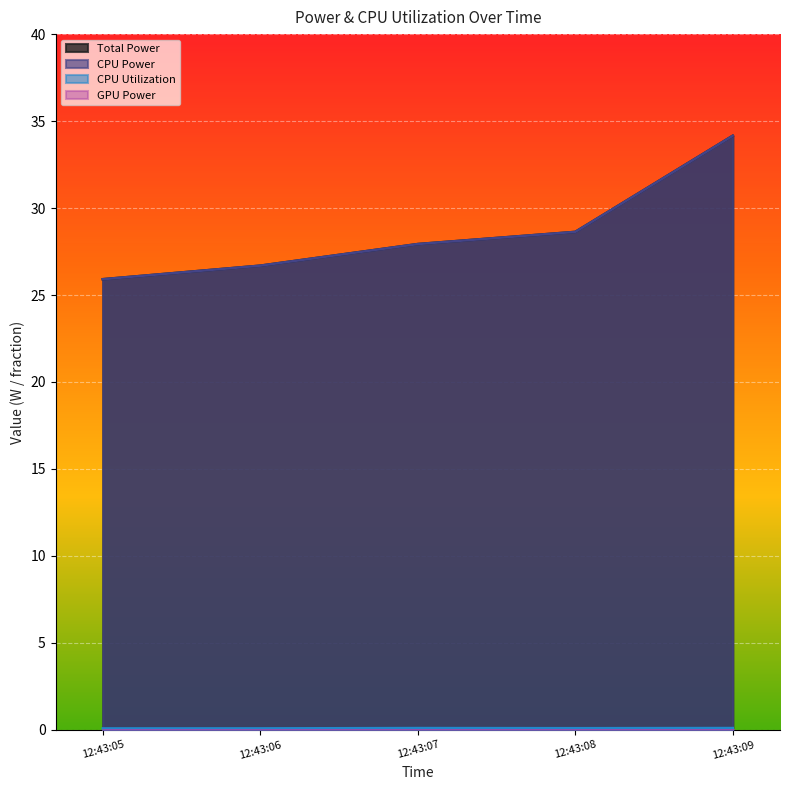

What is the value of the Total Power point at the 1st from the left?

25.9